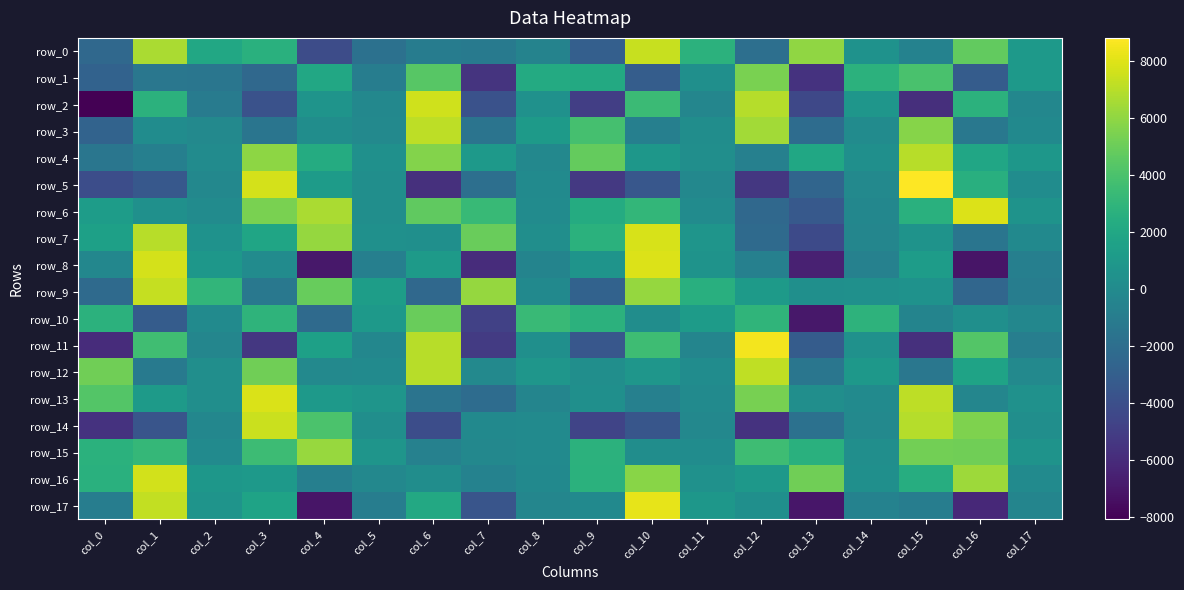

What is the difference between the maximum and minimum values in the row_4 series?

8379.3